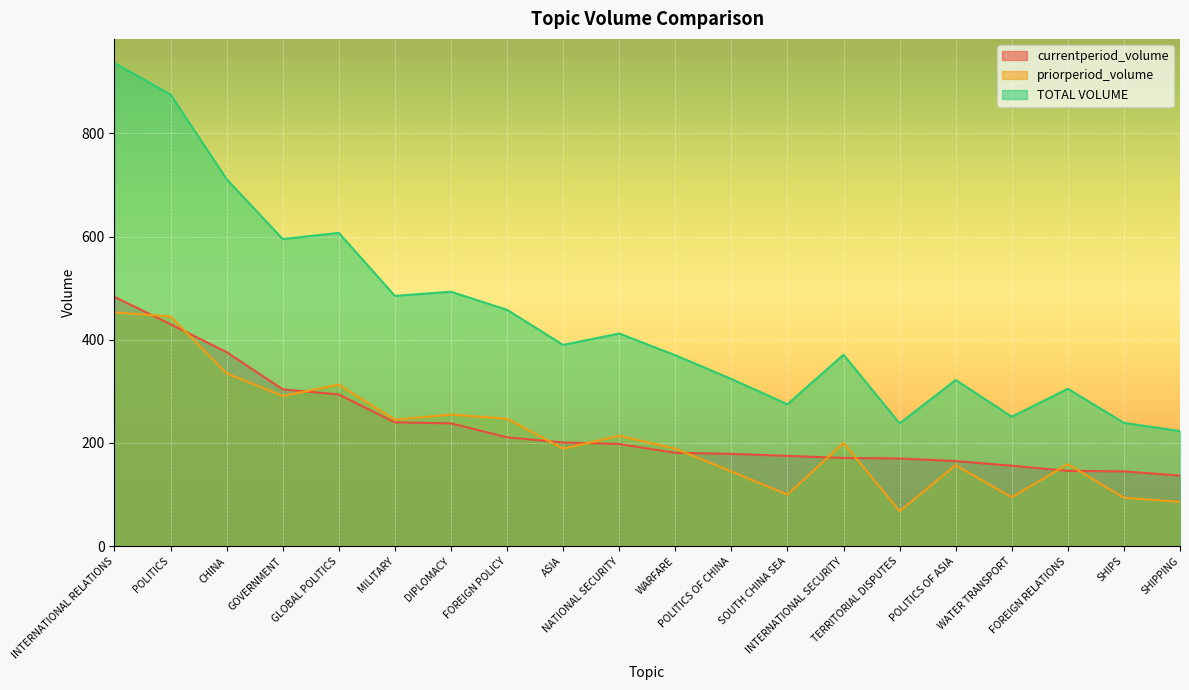

How many interior local peaks does the TOTAL VOLUME series have?

6